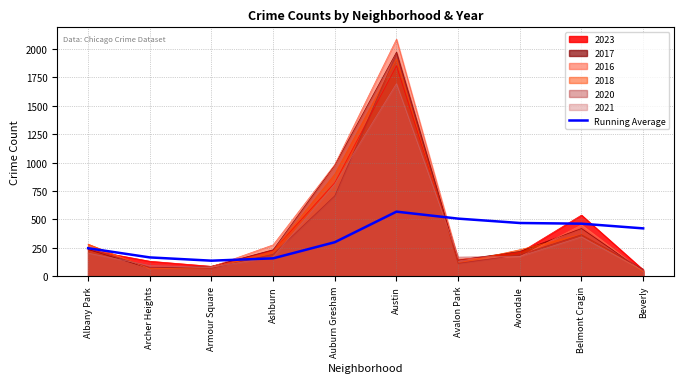

Reading left to right, extract all data points from this chart.

246.5	165.5	136.7	157.4	299.3	568.2	506.9	468.3	462.4	421.1